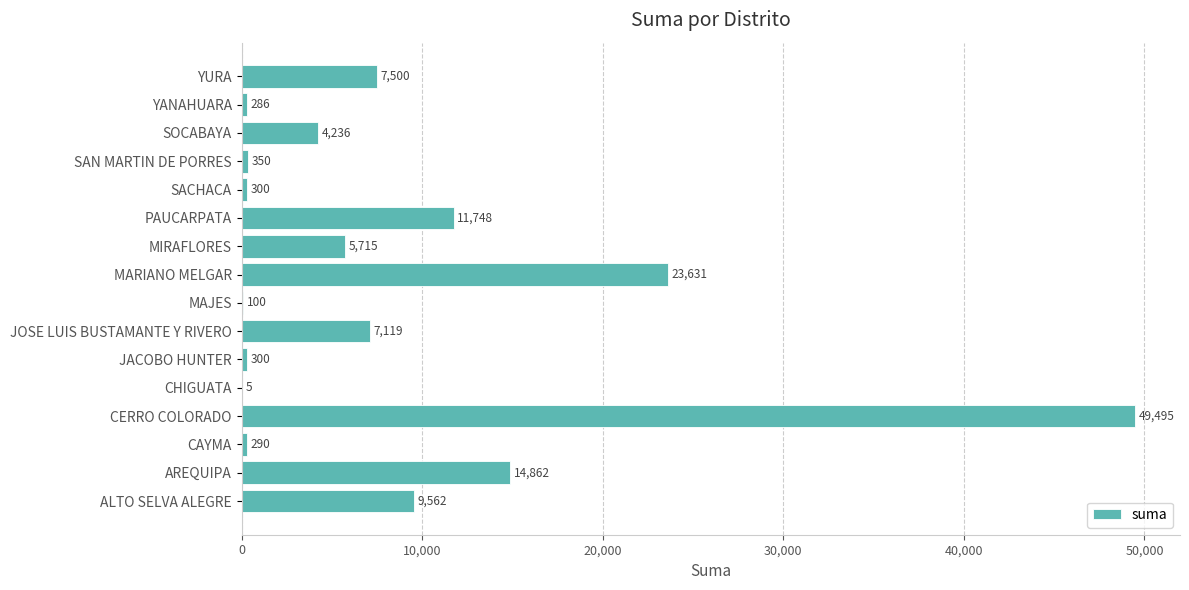

What is the maximum value shown in the chart?

49494.9